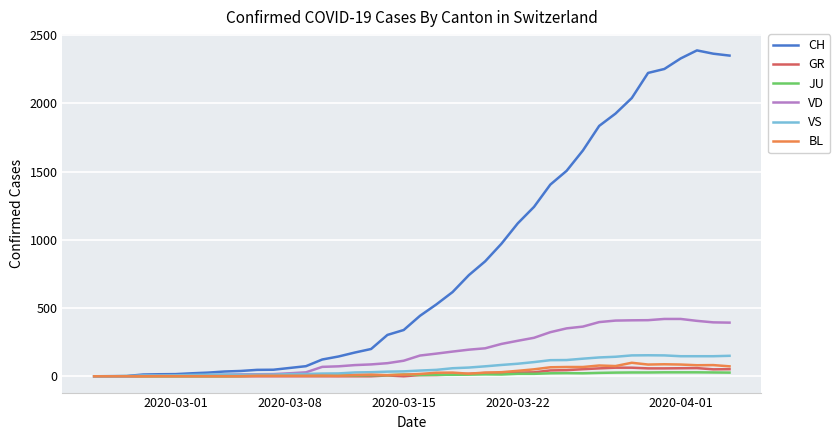

How many lines are shown in the chart?

6